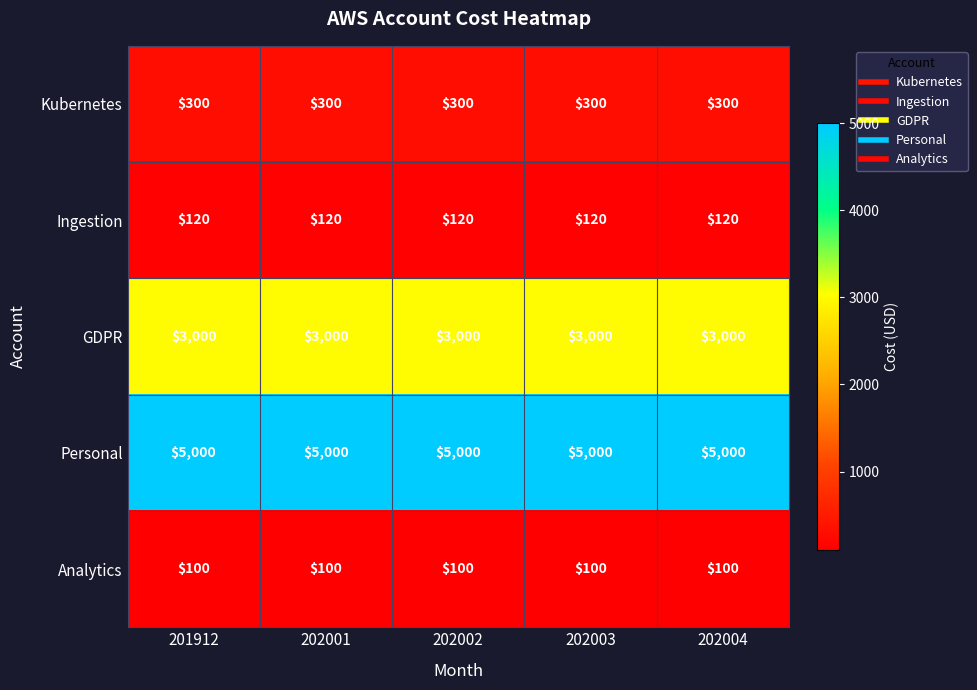

What is the approximate value of GDPR at 202002?

3000